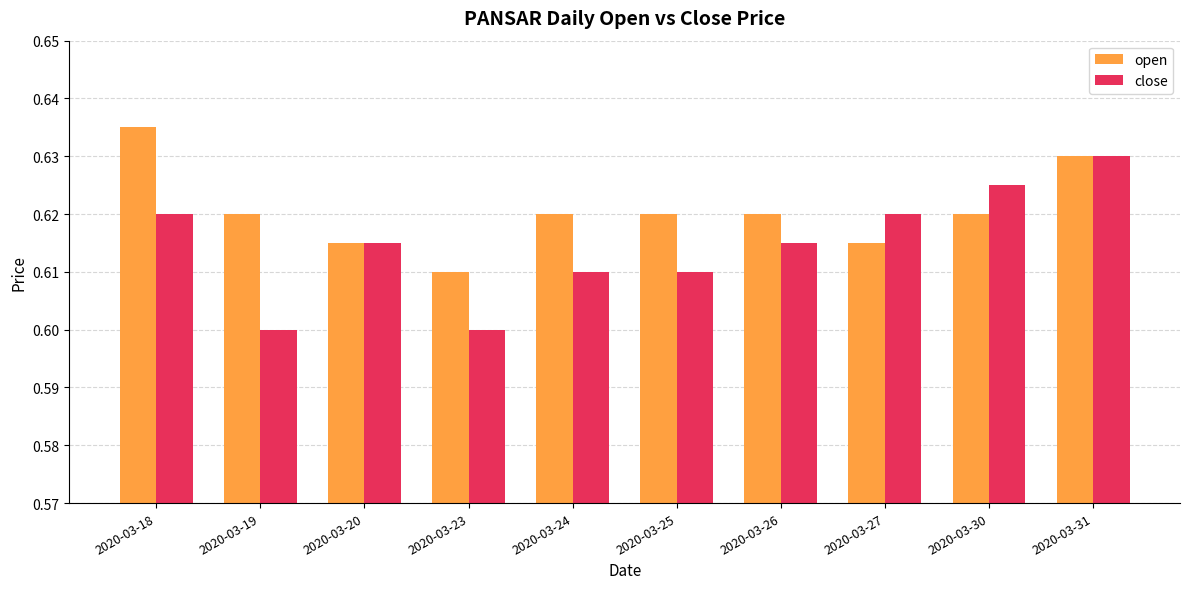

Is the value of close at 2020-03-27 greater than the value of open at 2020-03-18?

No